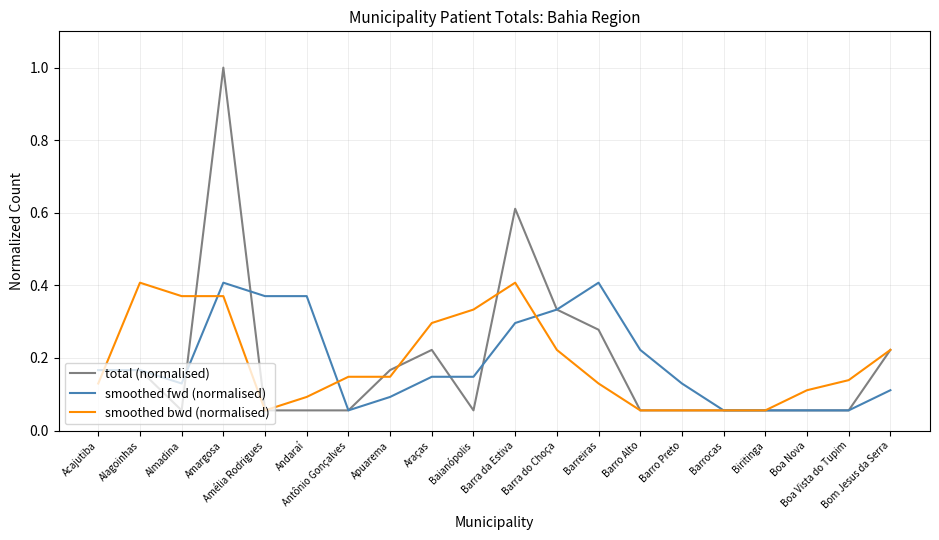

What is the greatest value displayed?

1.0